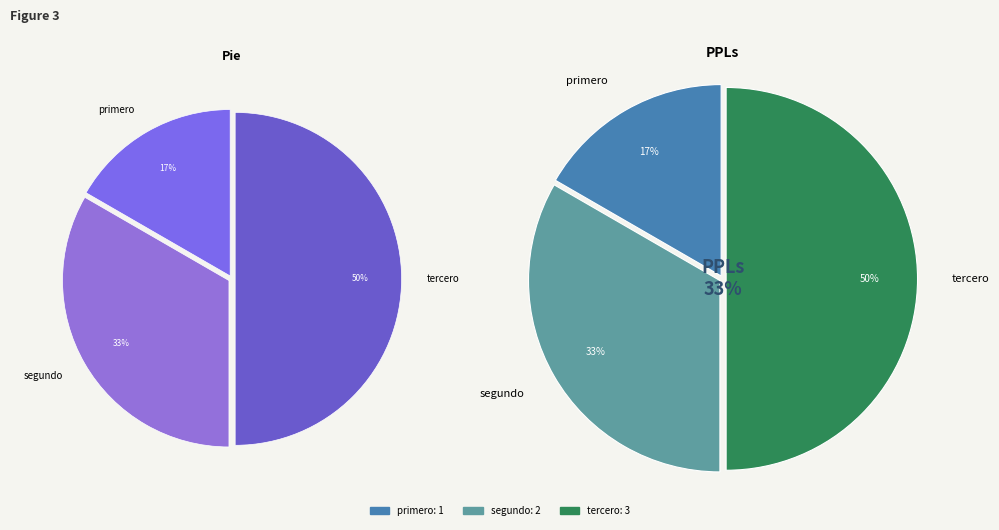

Combined, do tercero and primero account for over 50%?

Yes